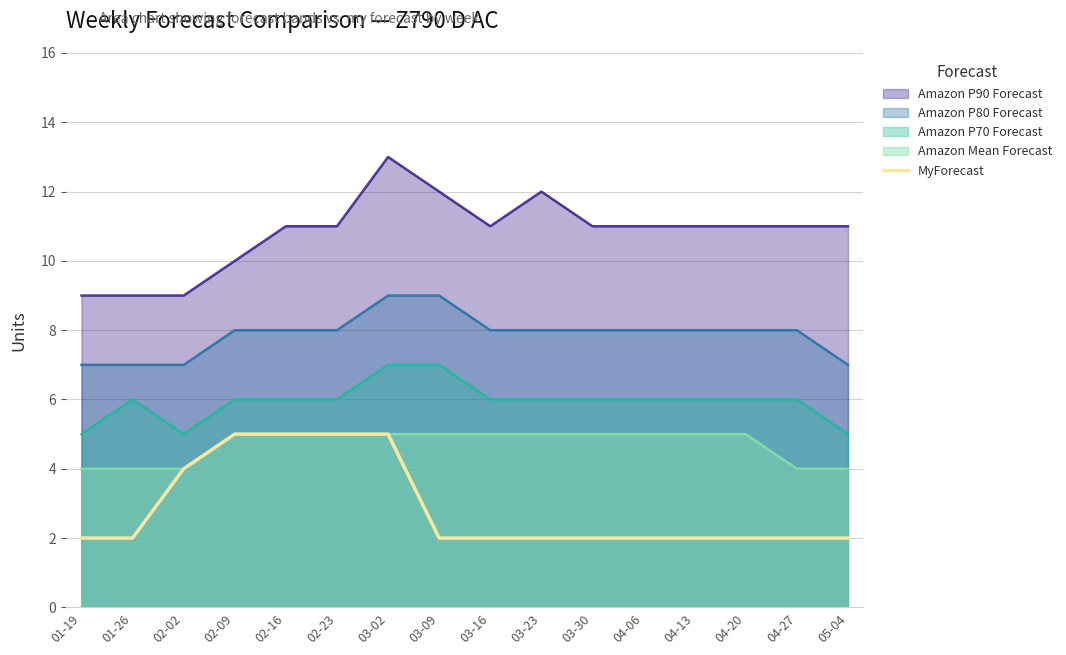

Reading left to right, list all the values displayed in this chart.

2	2	4	5	5	5	5	2	2	2	2	2	2	2	2	2